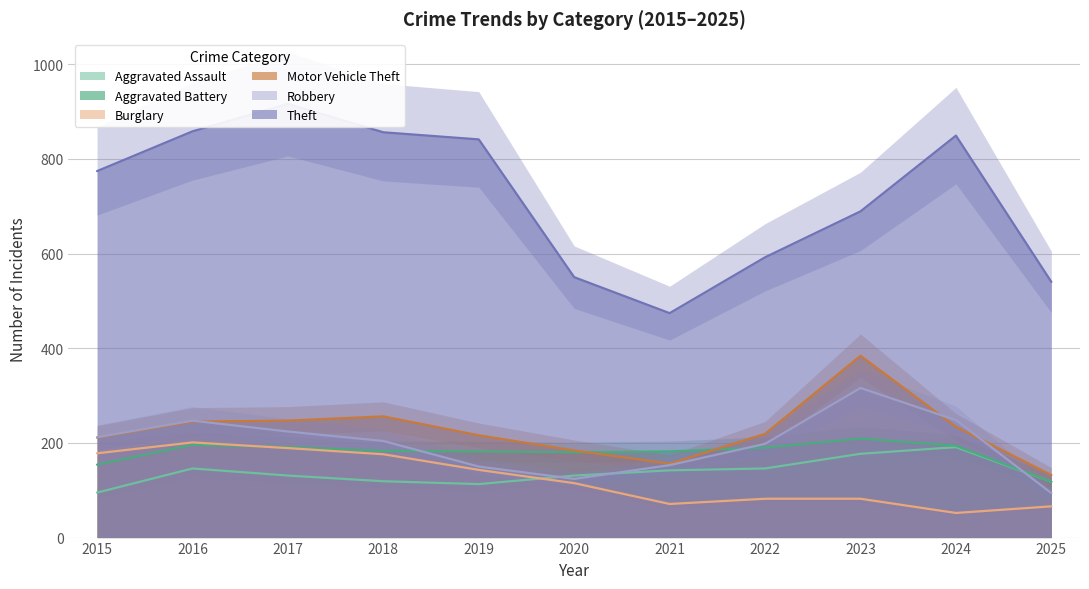

What are all the series names shown in the legend?

Aggravated Assault, Aggravated Battery, Burglary, Motor Vehicle Theft, Robbery, Theft